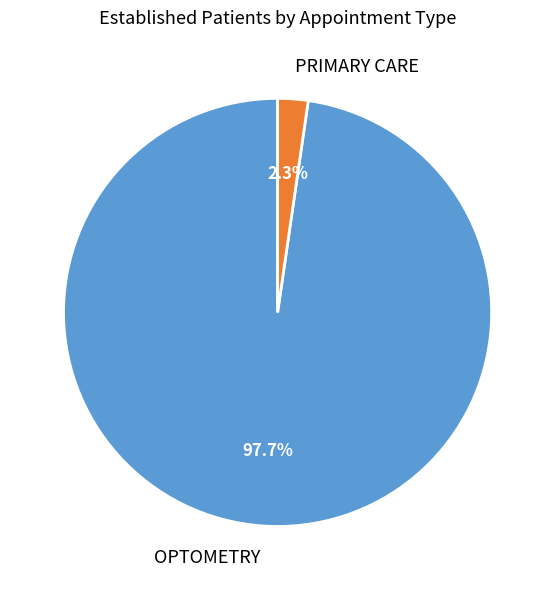

Is there any slice that represents more than half of the pie?

Yes